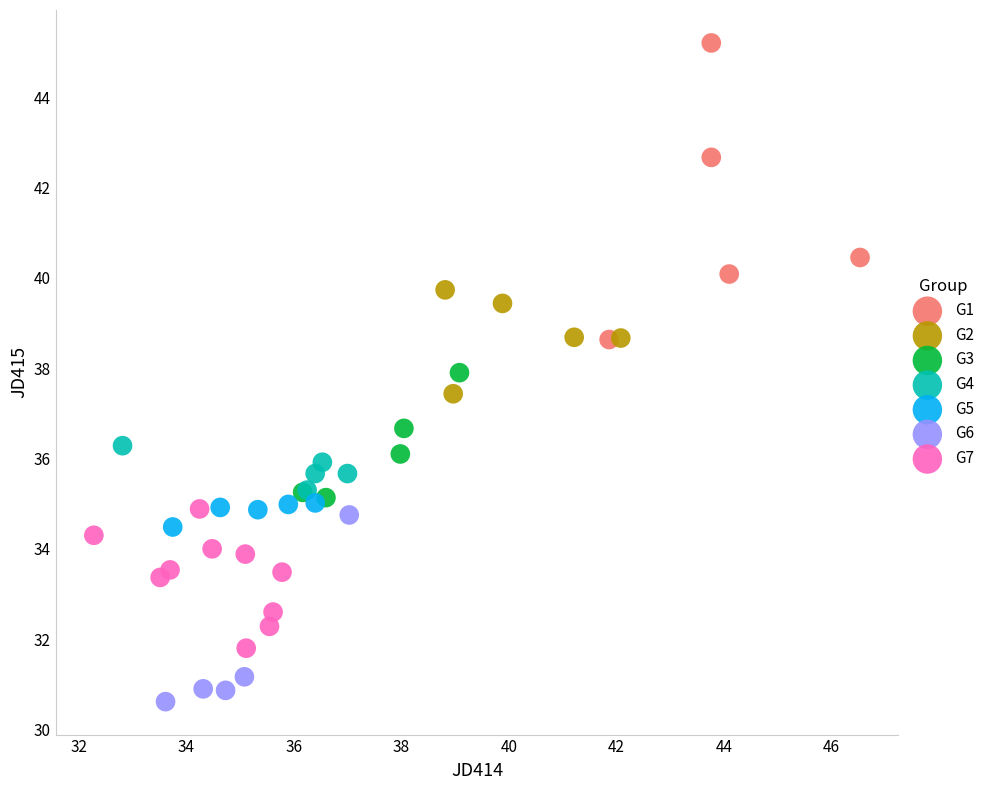

Which series has the widest spread of Y values?

G1